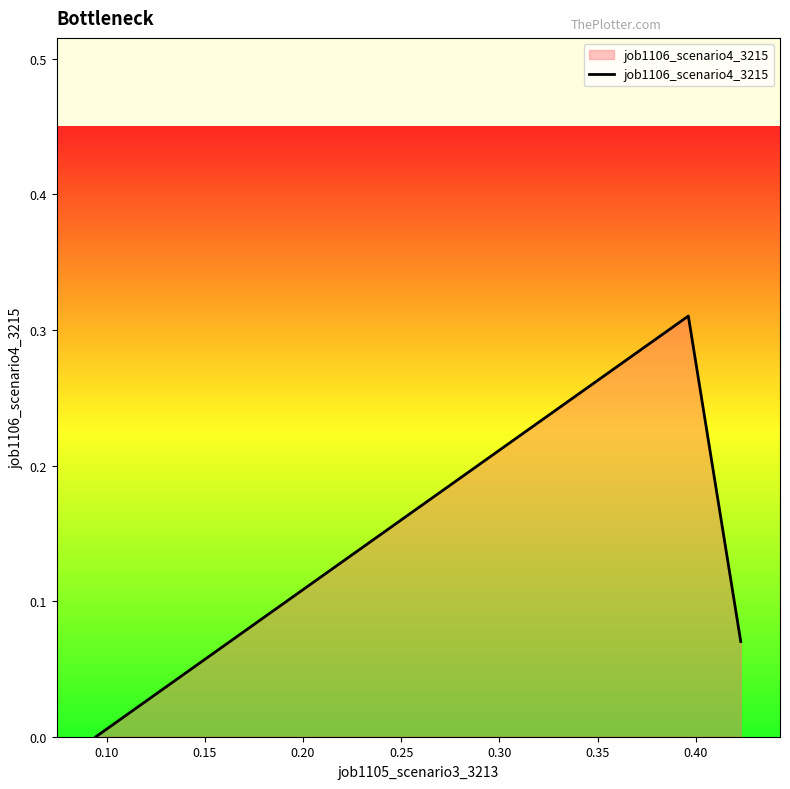

What is the sum of all values?

0.4